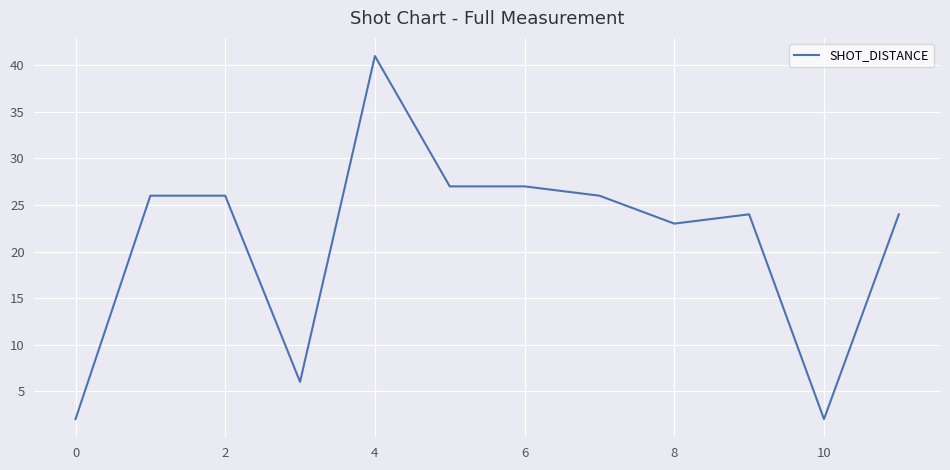

What is the greatest value displayed?

41